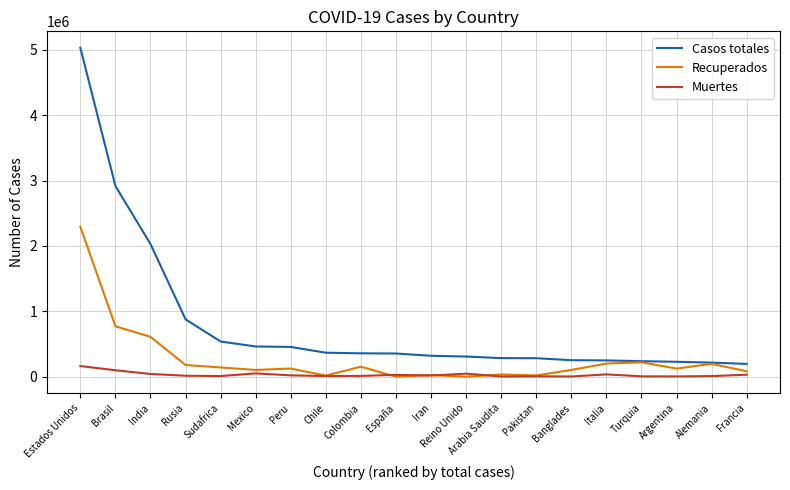

Is this an area chart (filled region under the line)?

No